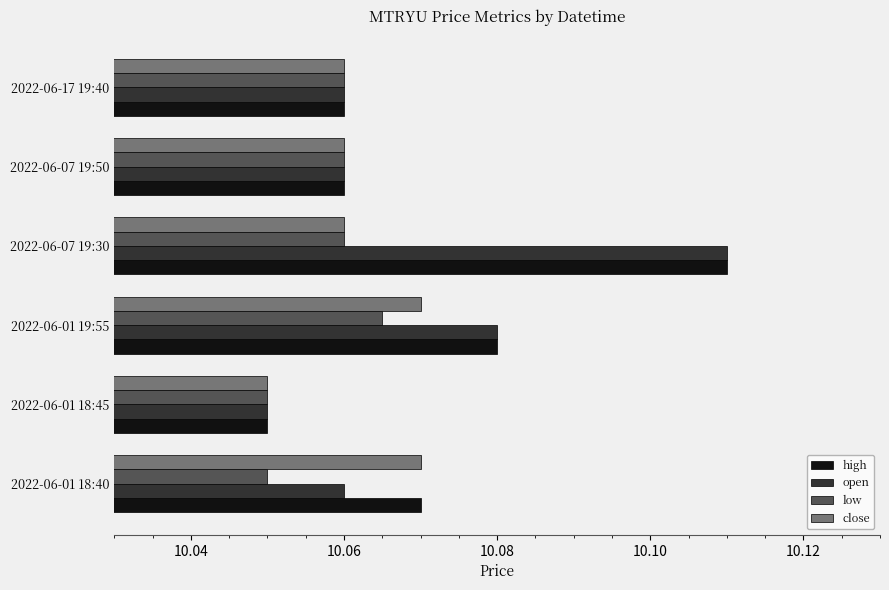

How many high values are between 10 and 11?

6